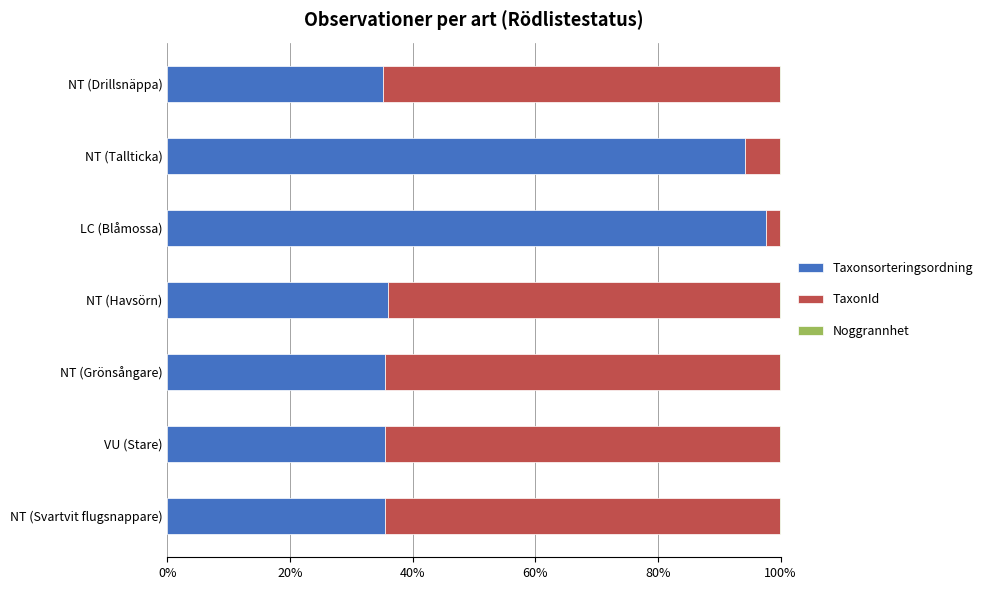

Where is Taxonsorteringsordning nearest to the value 66?

NT (Tallticka)